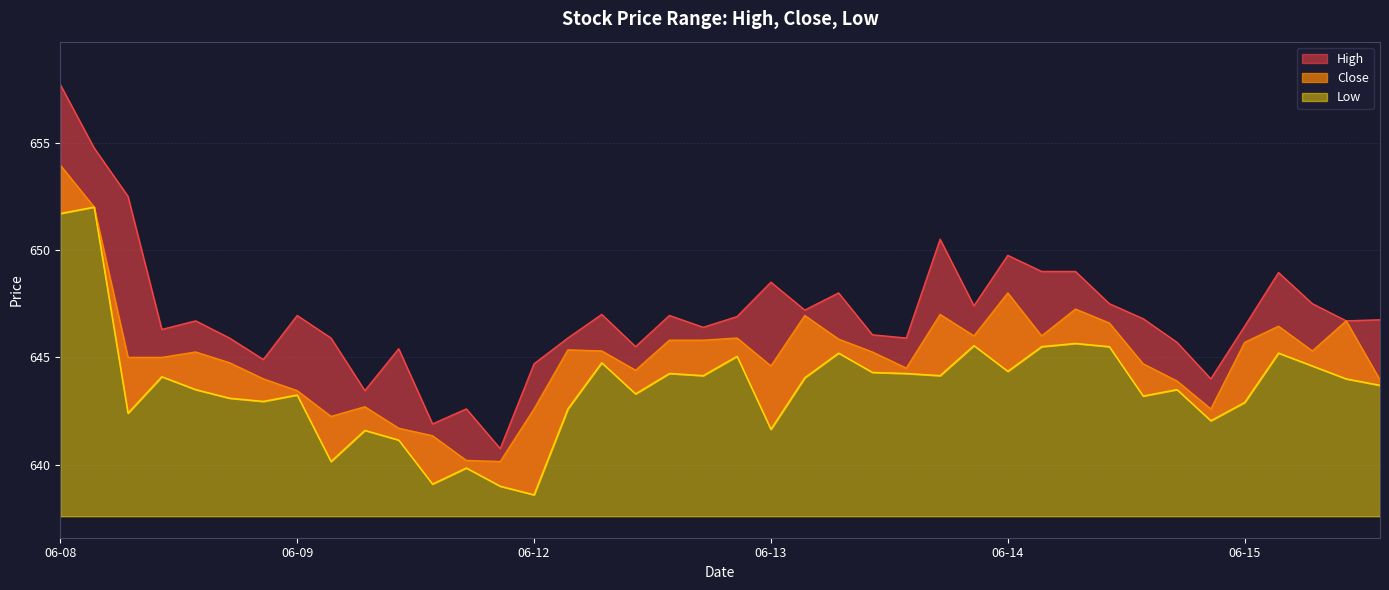

At which label does Close first exceed 645?

06-08